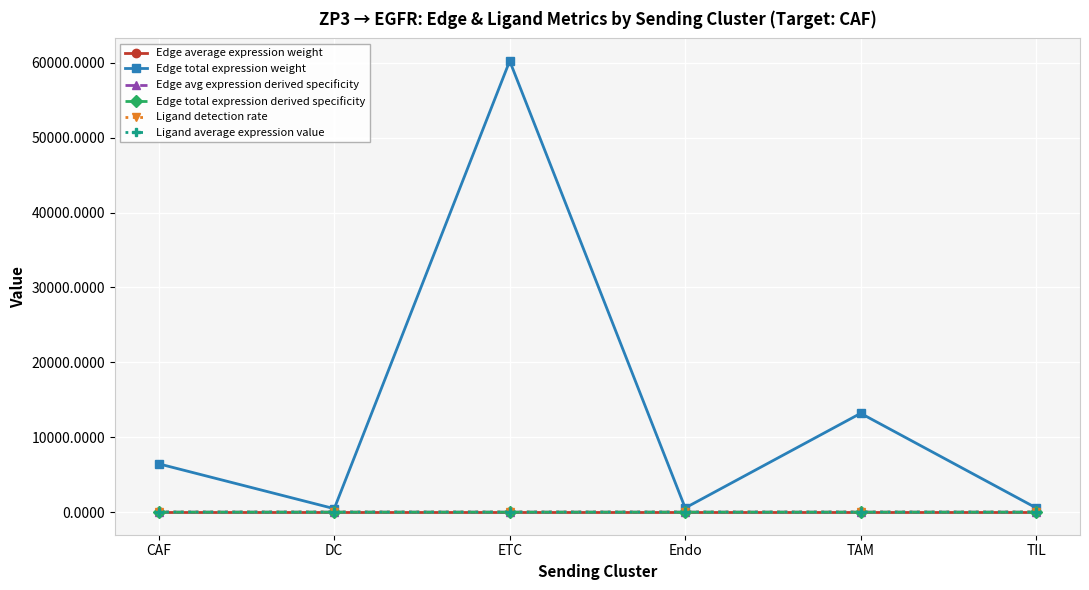

How many interior local peaks does the Edge total expression weight series have?

2